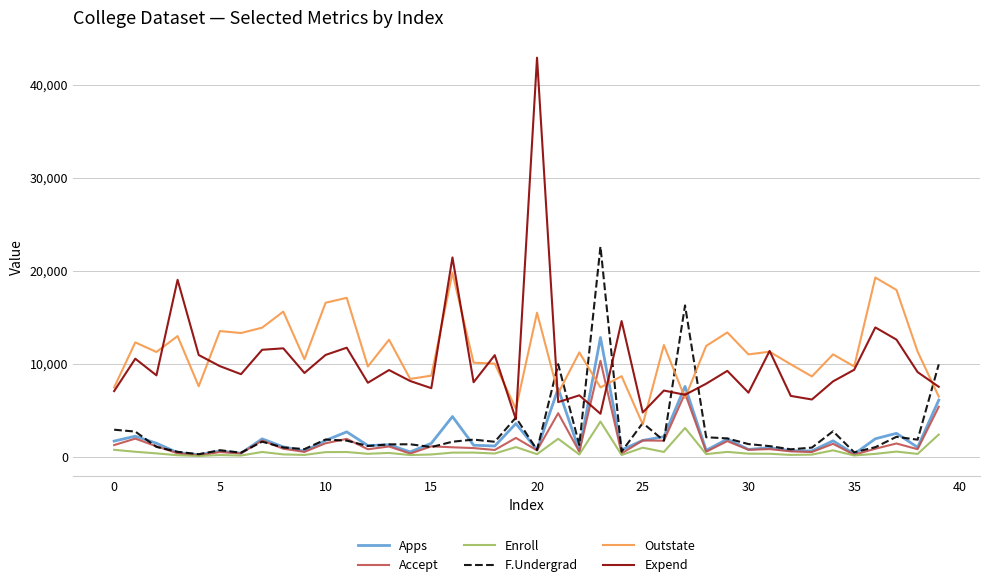

True or false: Apps and F.Undergrad intersect in this chart.

True